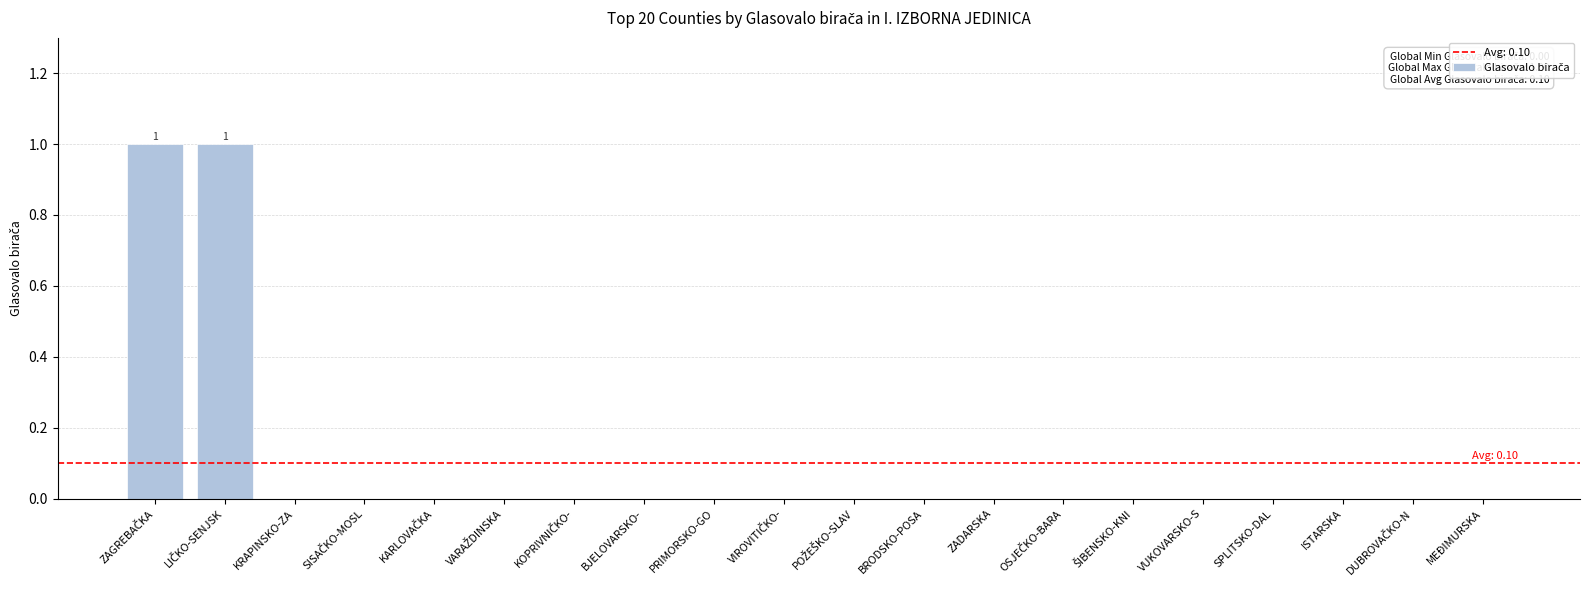

Count the number of categories in the chart.

20